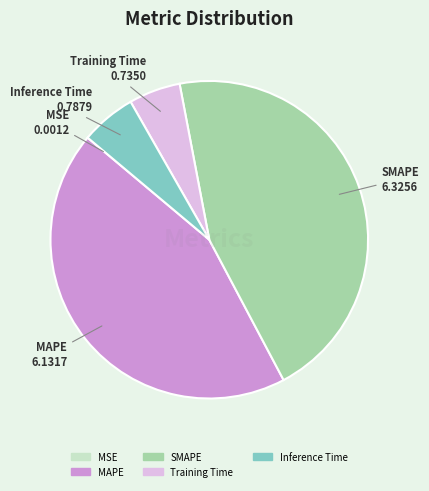

Between MAPE and Inference Time, which is larger?

MAPE